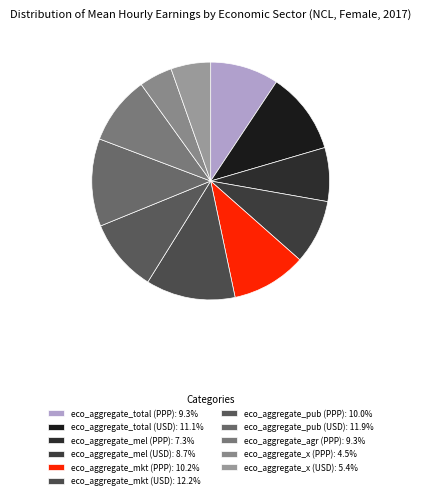

How many segments does this pie chart have?

11